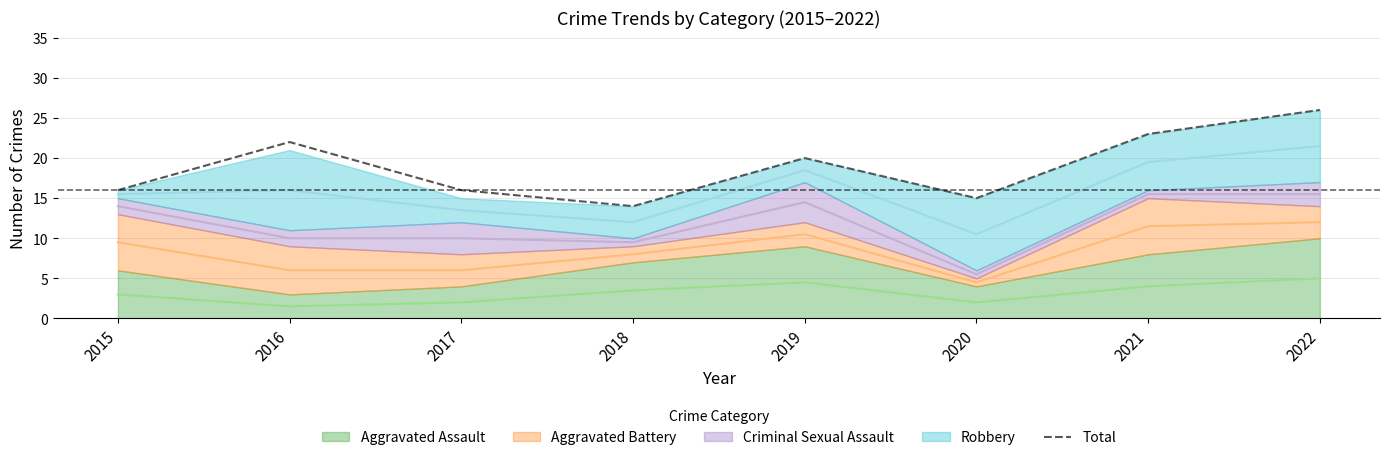

List the labels in order of value, largest first.

2022, 2021, 2016, 2019, 2015, 2017, 2020, 2018